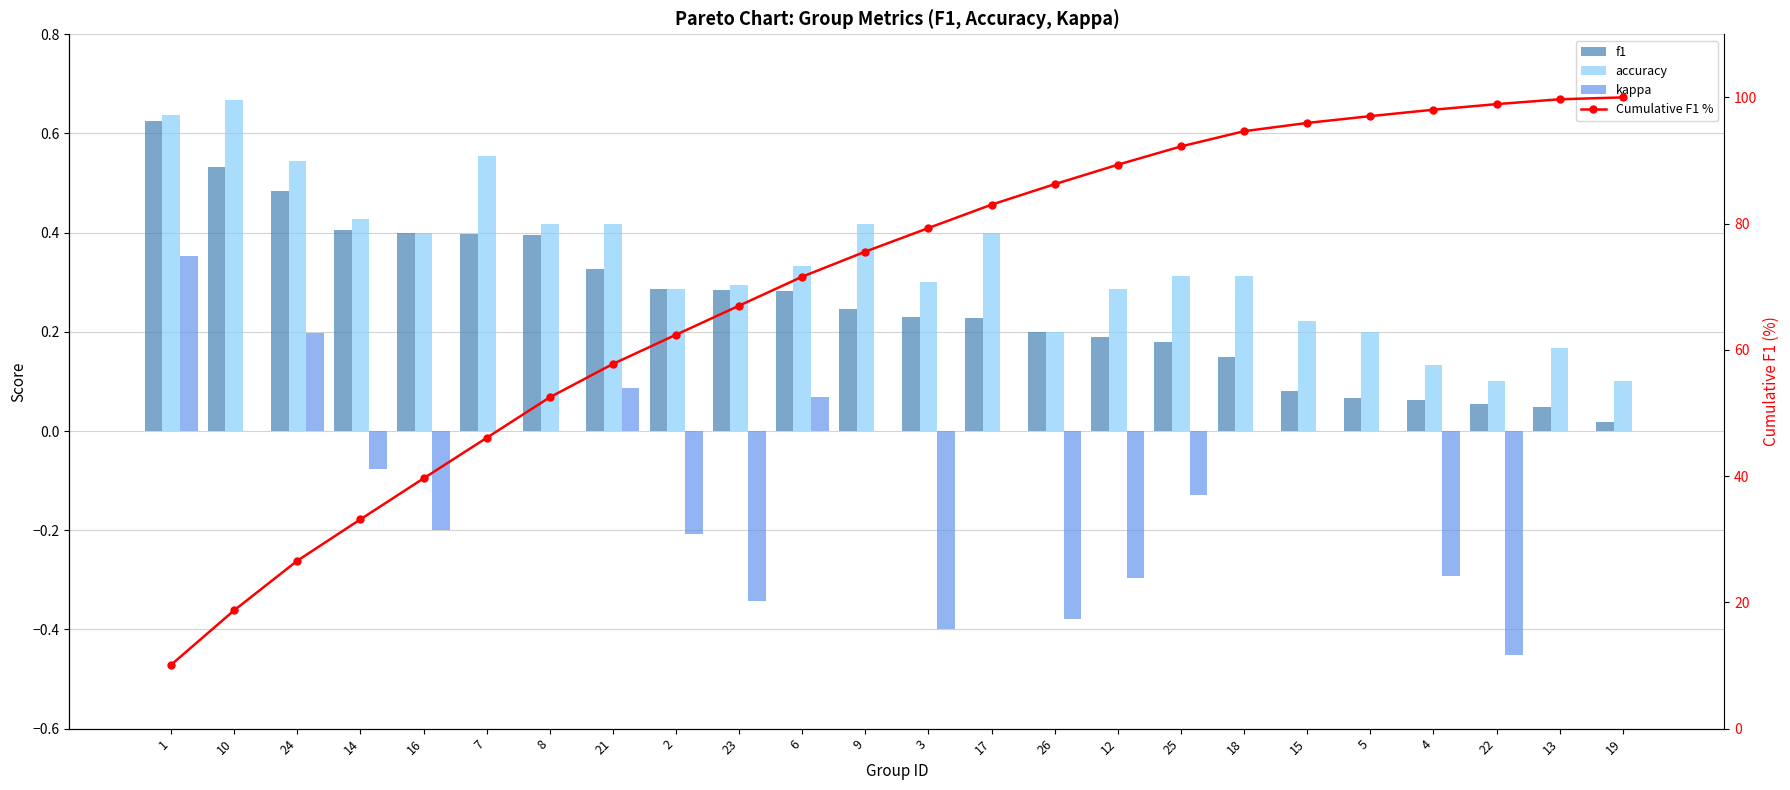

What is the total value across all series at 18?

95.1